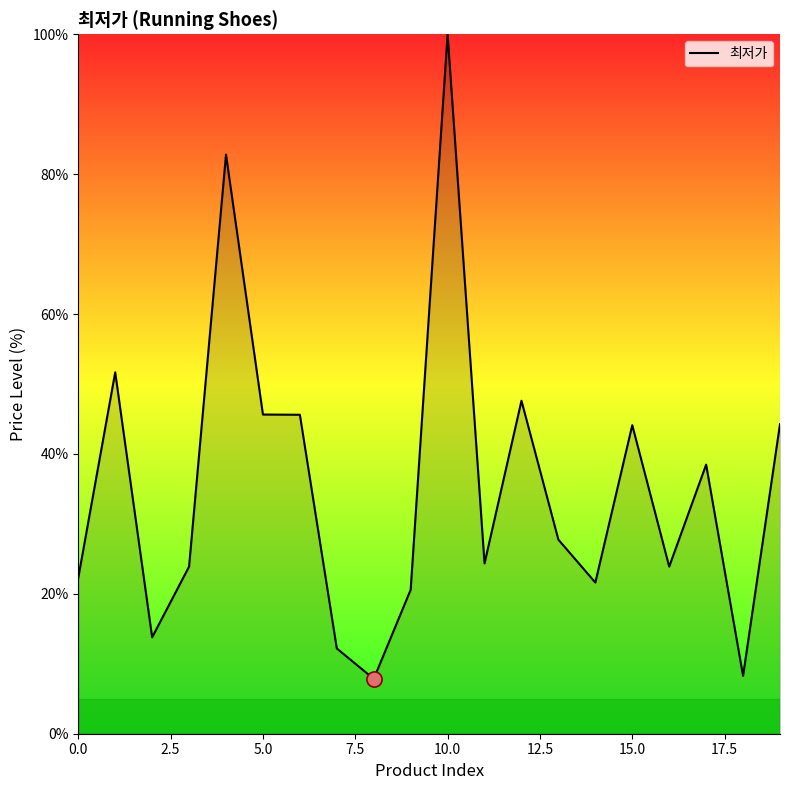

What is the minimum value shown in the chart?

7.8